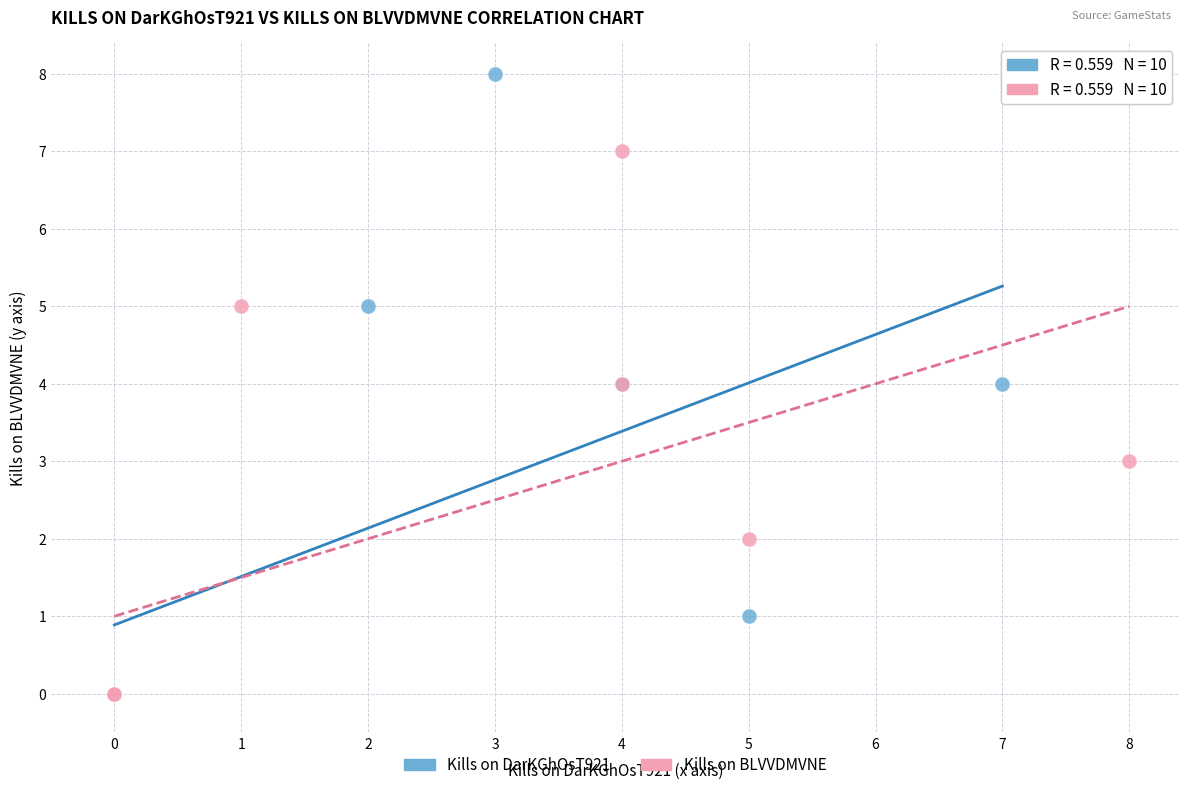

Which series has the widest spread of Y values?

Kills on DarKGhOsT921